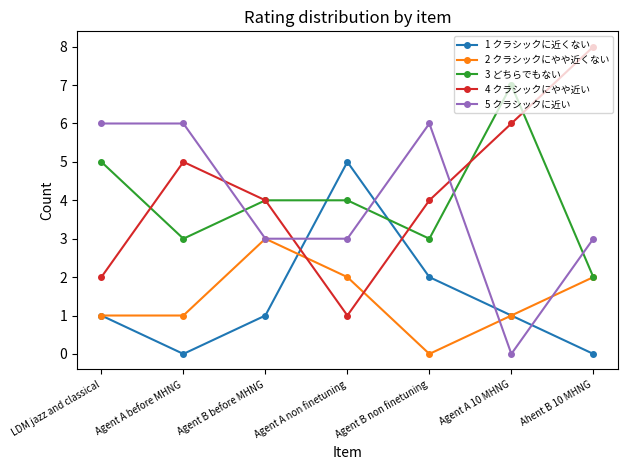

Where is the first local minimum for 4 クラシックにやや近い?

Agent A non finetuning